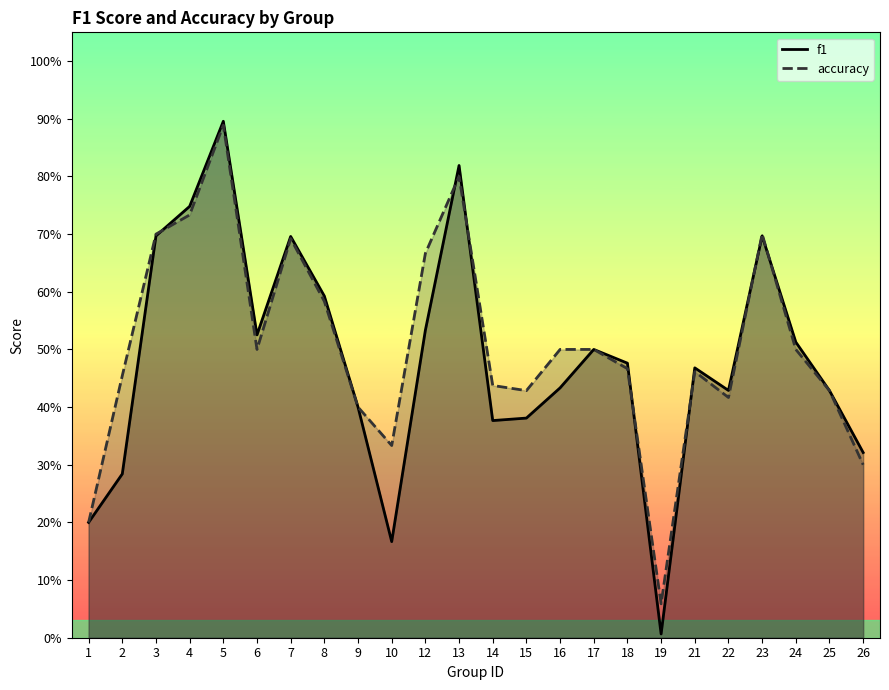

What is the value of the accuracy point at the 22nd from the left?

0.5